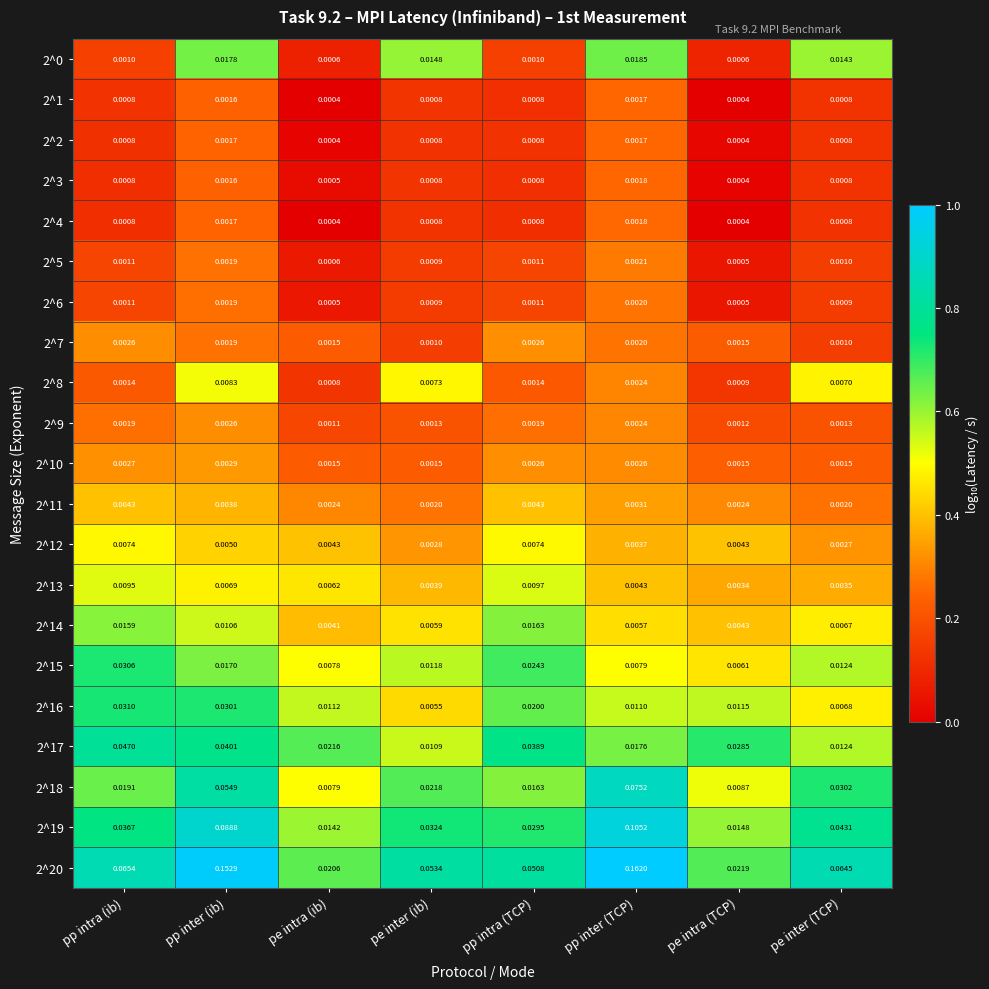

Is the value of 2^7 at pe intra (ib) greater than the value of 2^0 at pe inter (TCP)?

No